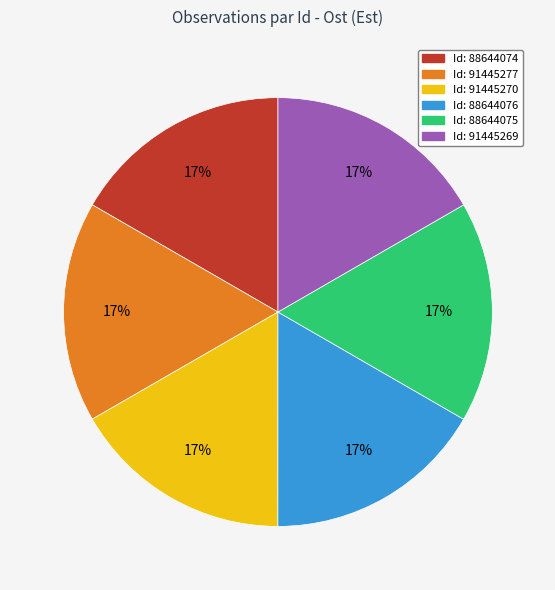

To the nearest percent, what is the average slice percentage?

17%